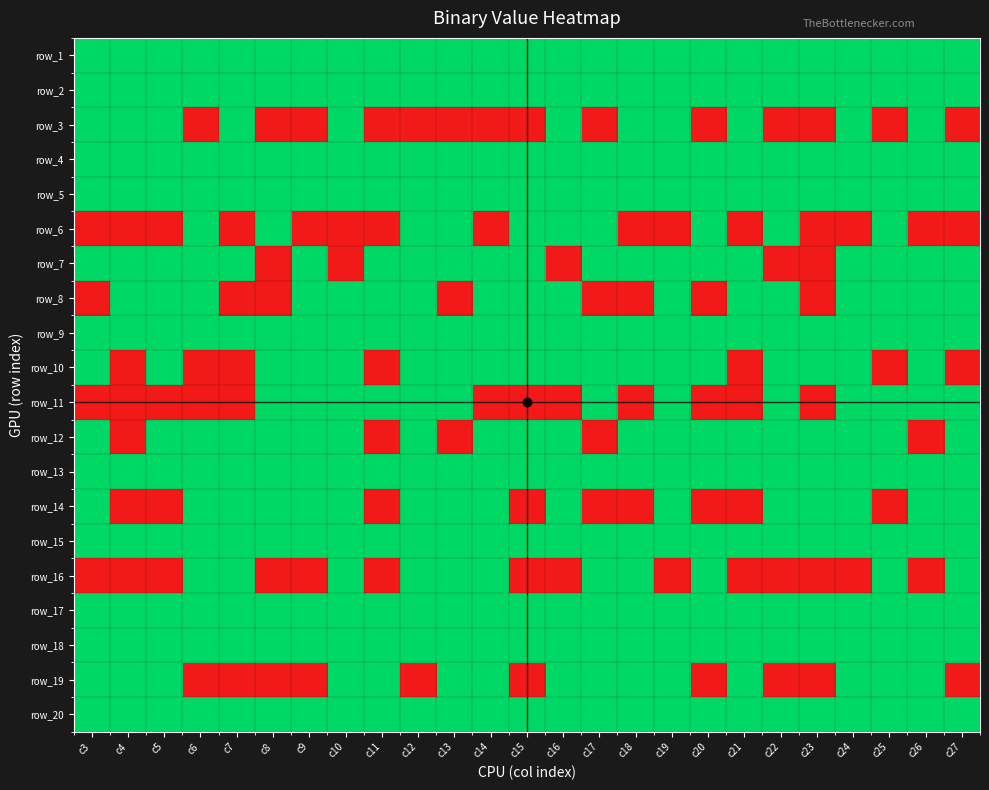

Count the number of data series in this chart.

20